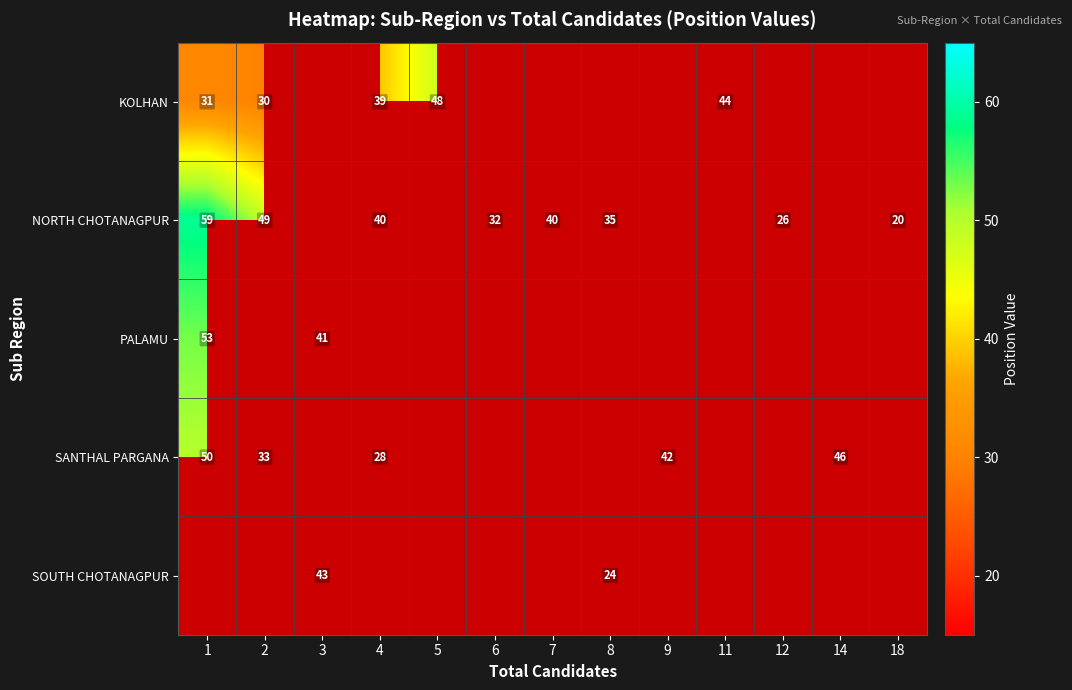

The SANTHAL PARGANA series shows 46 at 14. True or false?

True